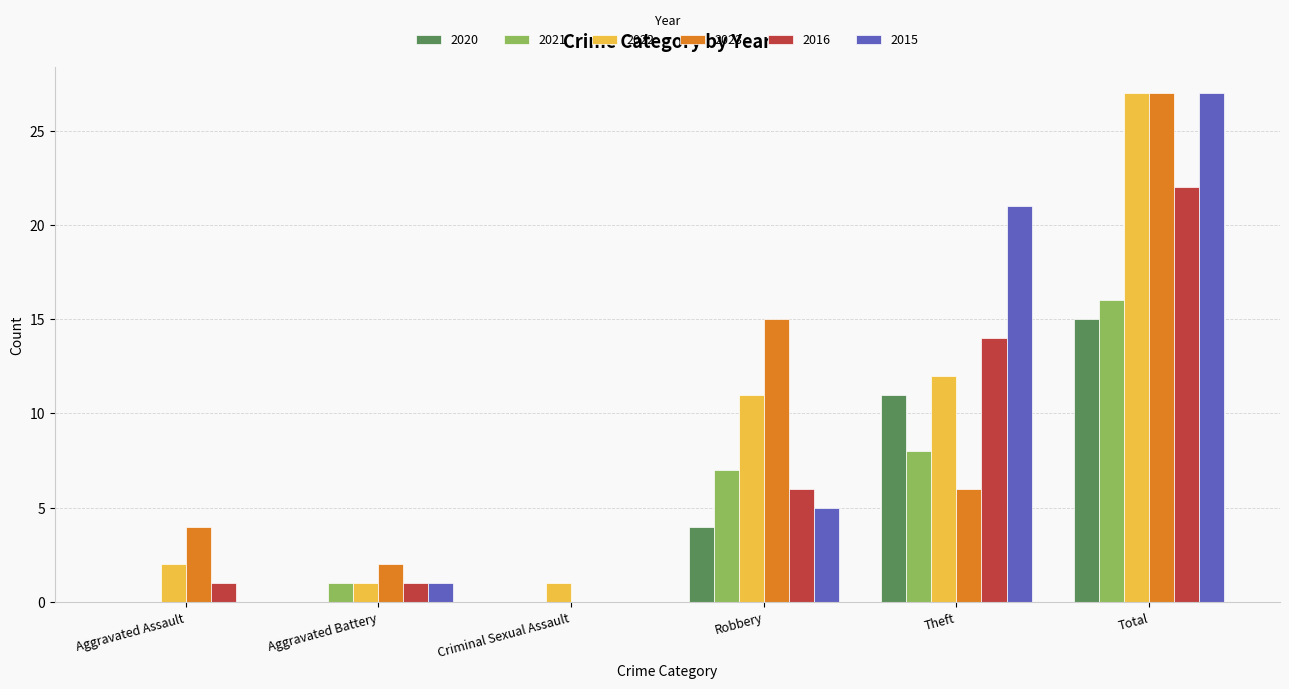

What is the sum of all 2022 values?

54